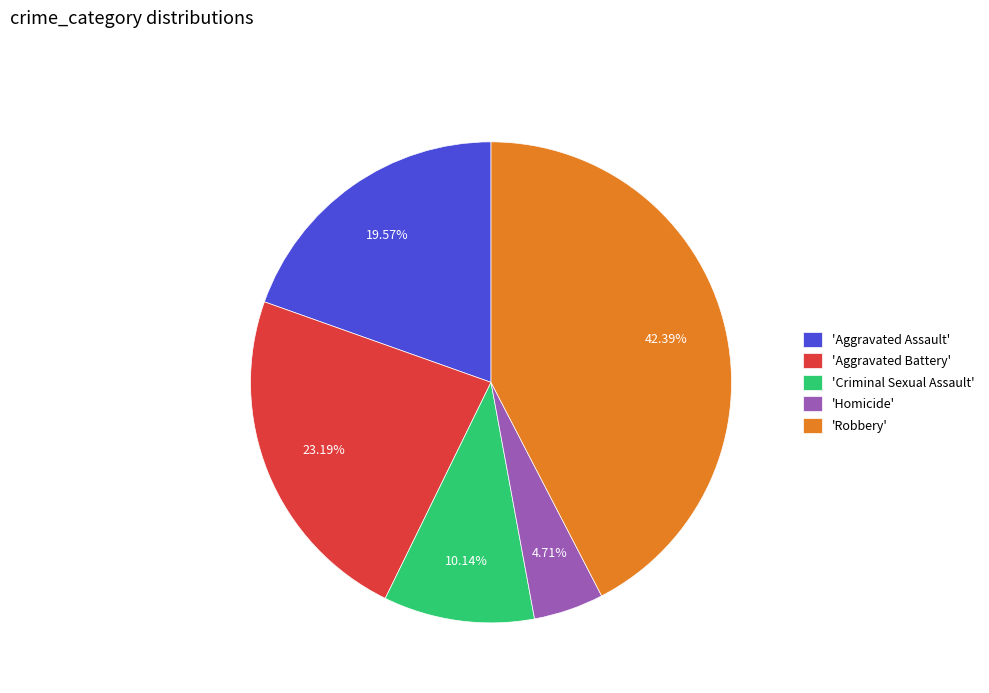

What is the ratio of the value at 'Aggravated Battery' to the value at 'Robbery'?

0.5